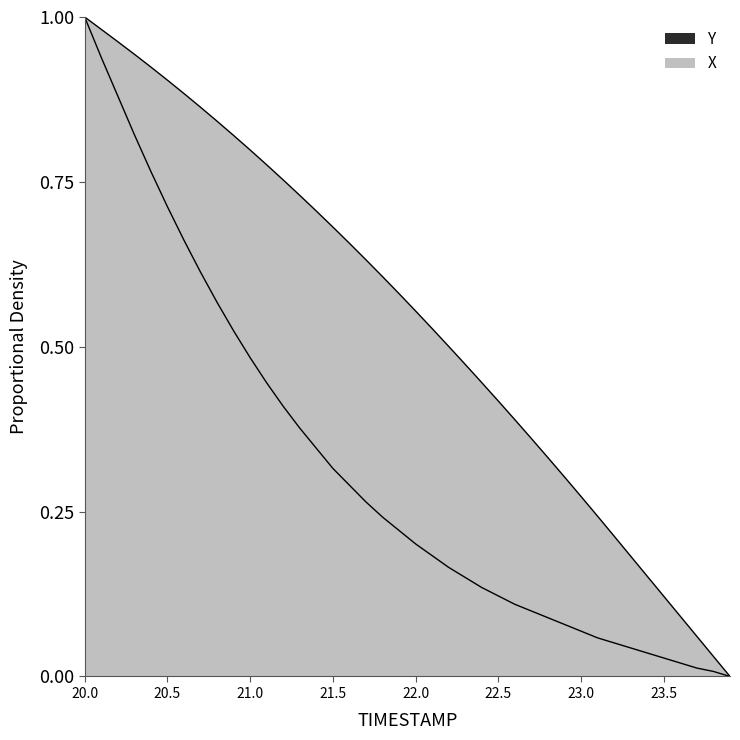

How many lines are shown in the chart?

2